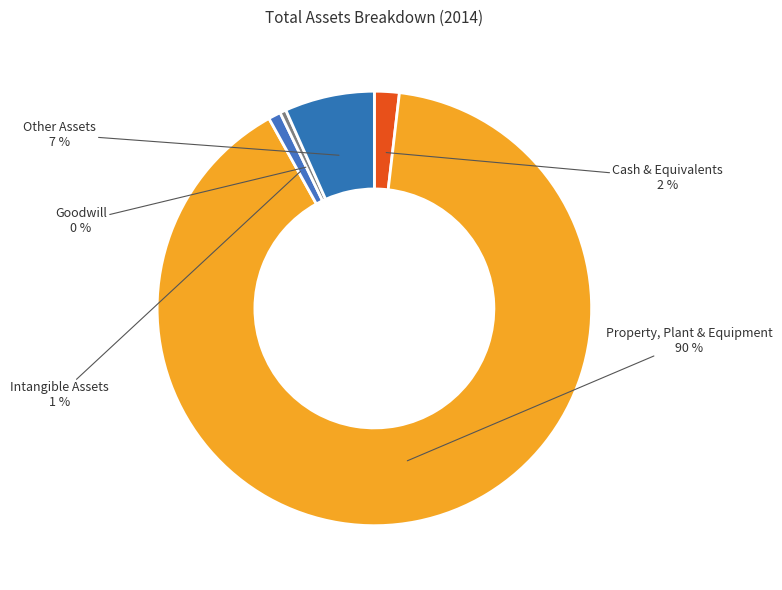

What percentage is the Property, Plant & Equipment slice, to the nearest percent?

90%